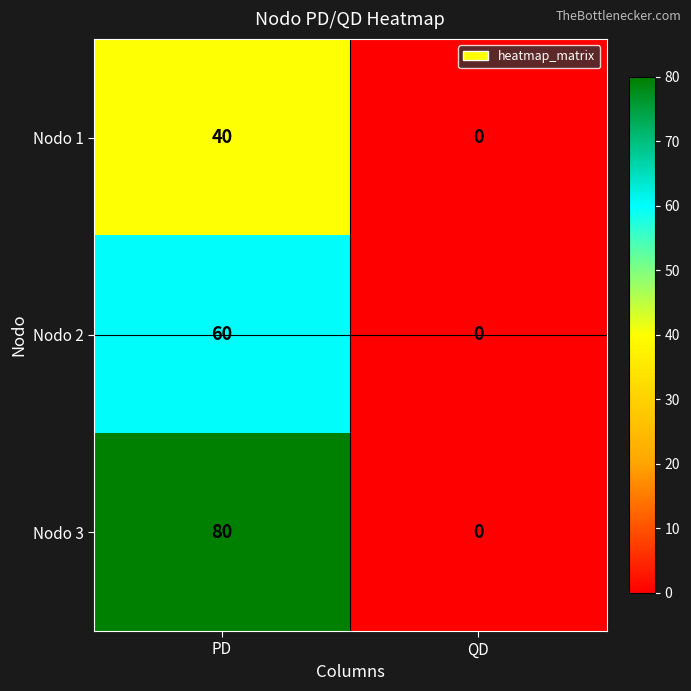

At which category does the chart reach its peak across all series?

PD